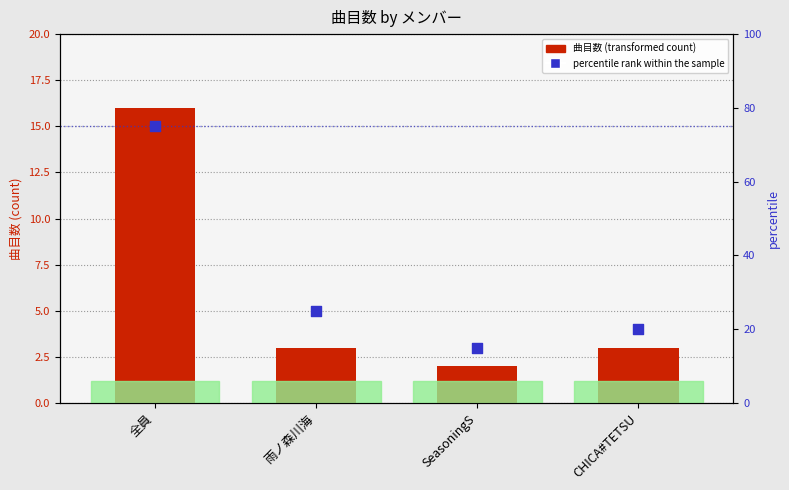

Between CHICA#TETSU and 全員, which is larger?

全員